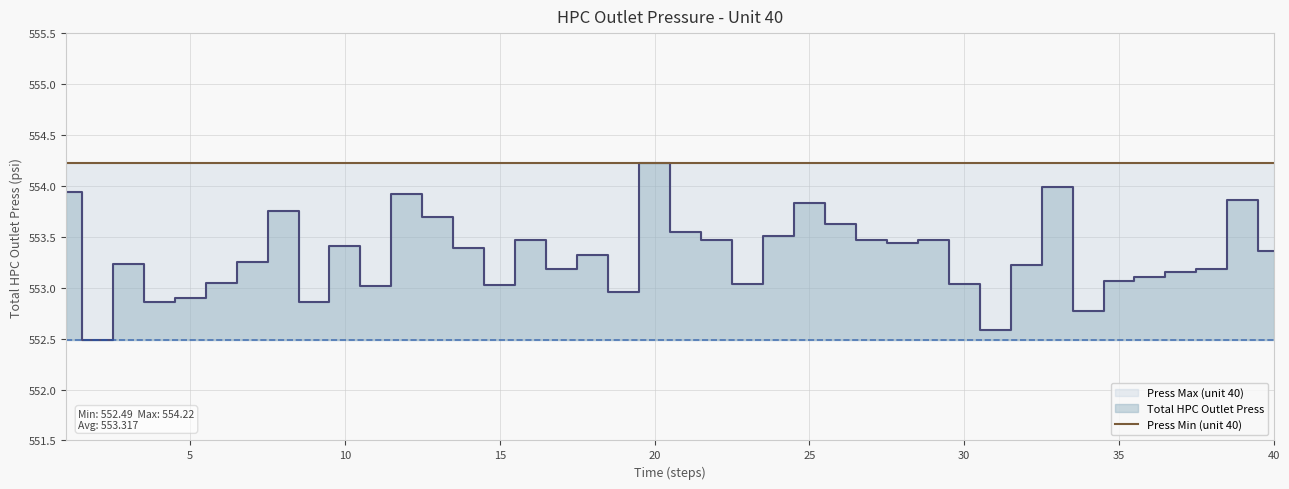

True or false: Press Min (unit 40) and Press Max (unit 40) intersect in this chart.

False